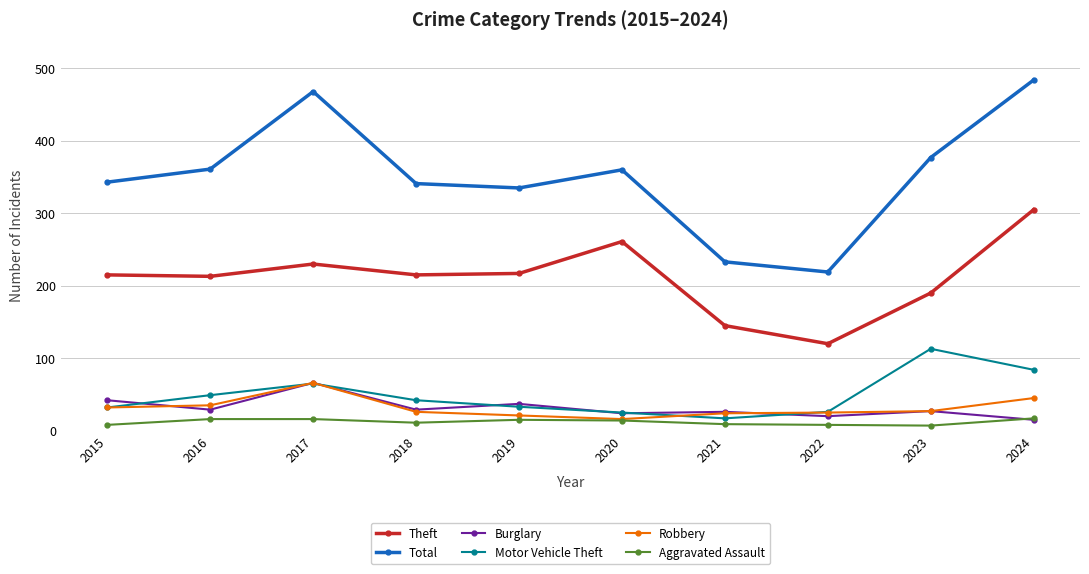

Which series changed the most between 2020 and 2024?

Total